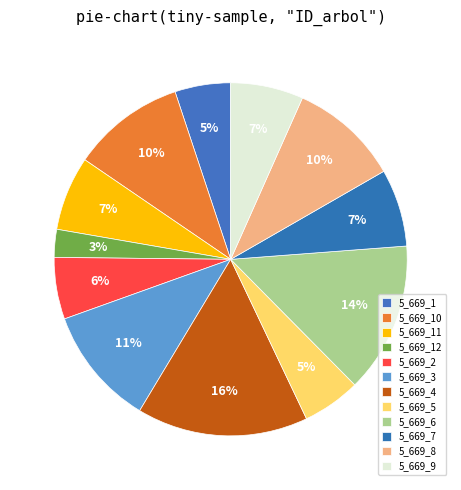

Is there a majority slice in this chart?

No